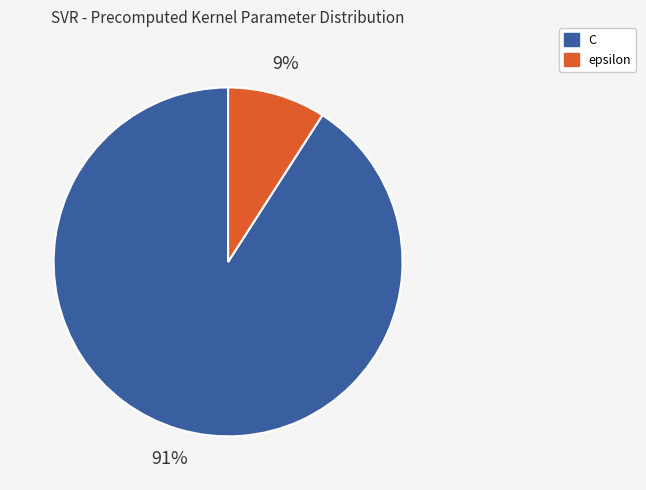

To the nearest percent, what is the difference between the C and epsilon slice percentages?

82%